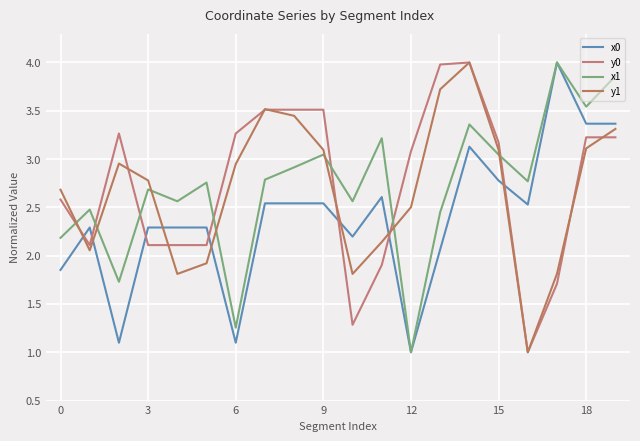

At how many categories does at least one series exceed 3?

13